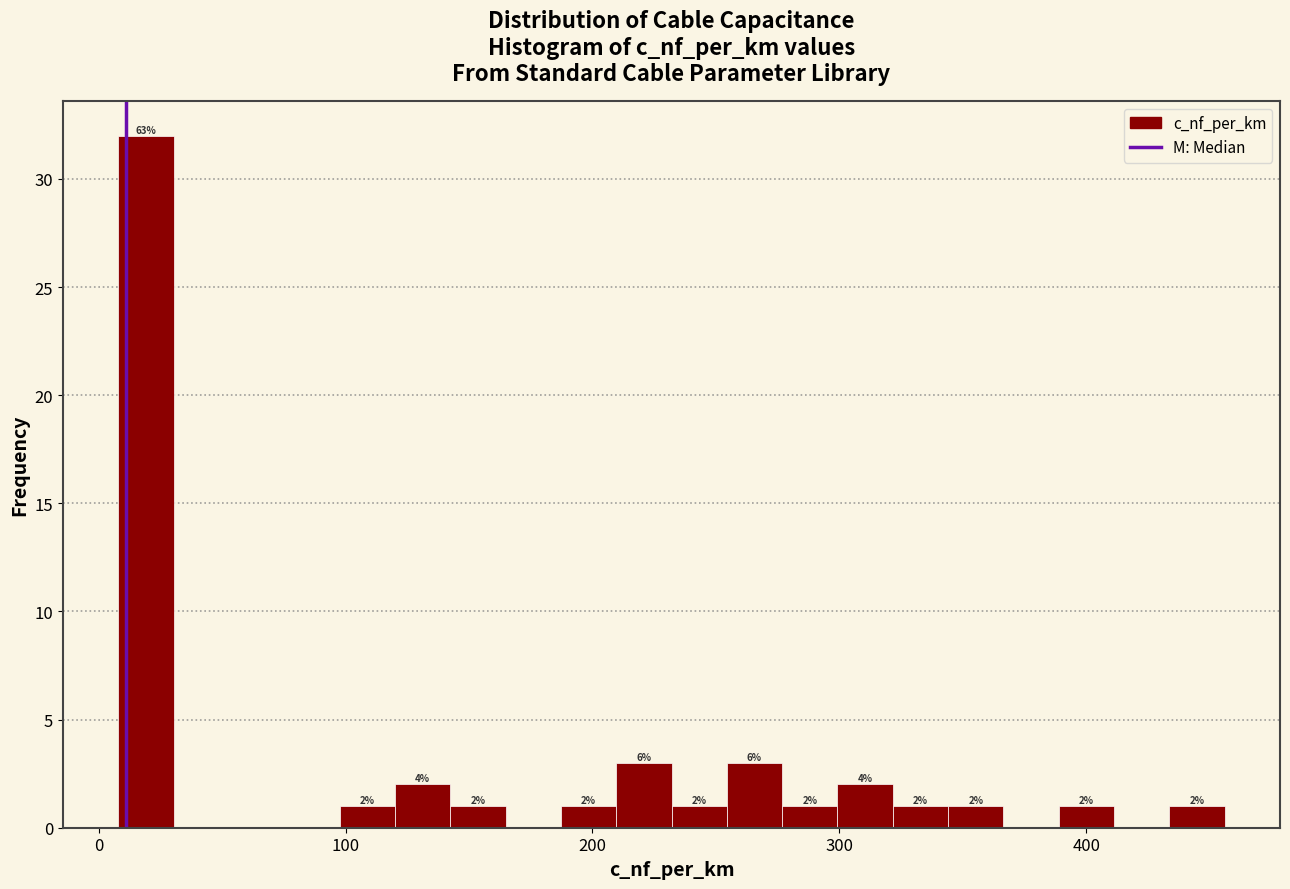

Around what value on the x-axis is the tallest bar? Give the approximate position of its centre, as read against the axis.

20